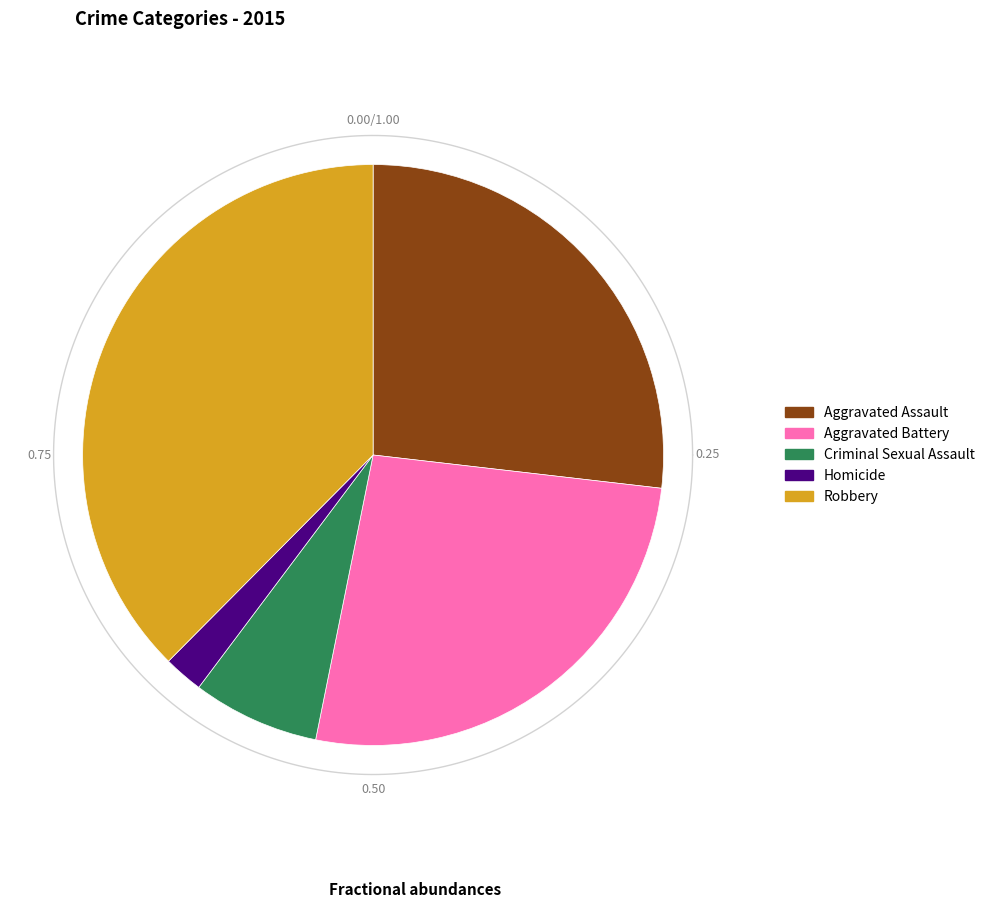

True or false: Aggravated Assault accounts for 19% of the total.

False